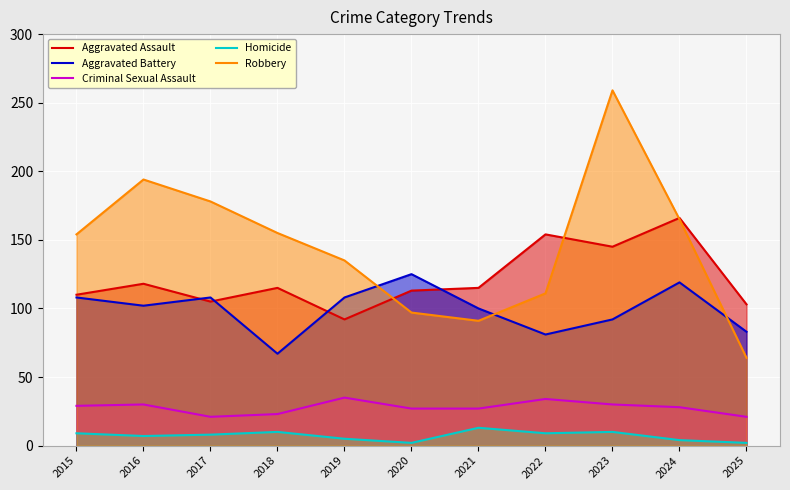

What is the difference between the maximum and minimum values in the Aggravated Battery series?

58